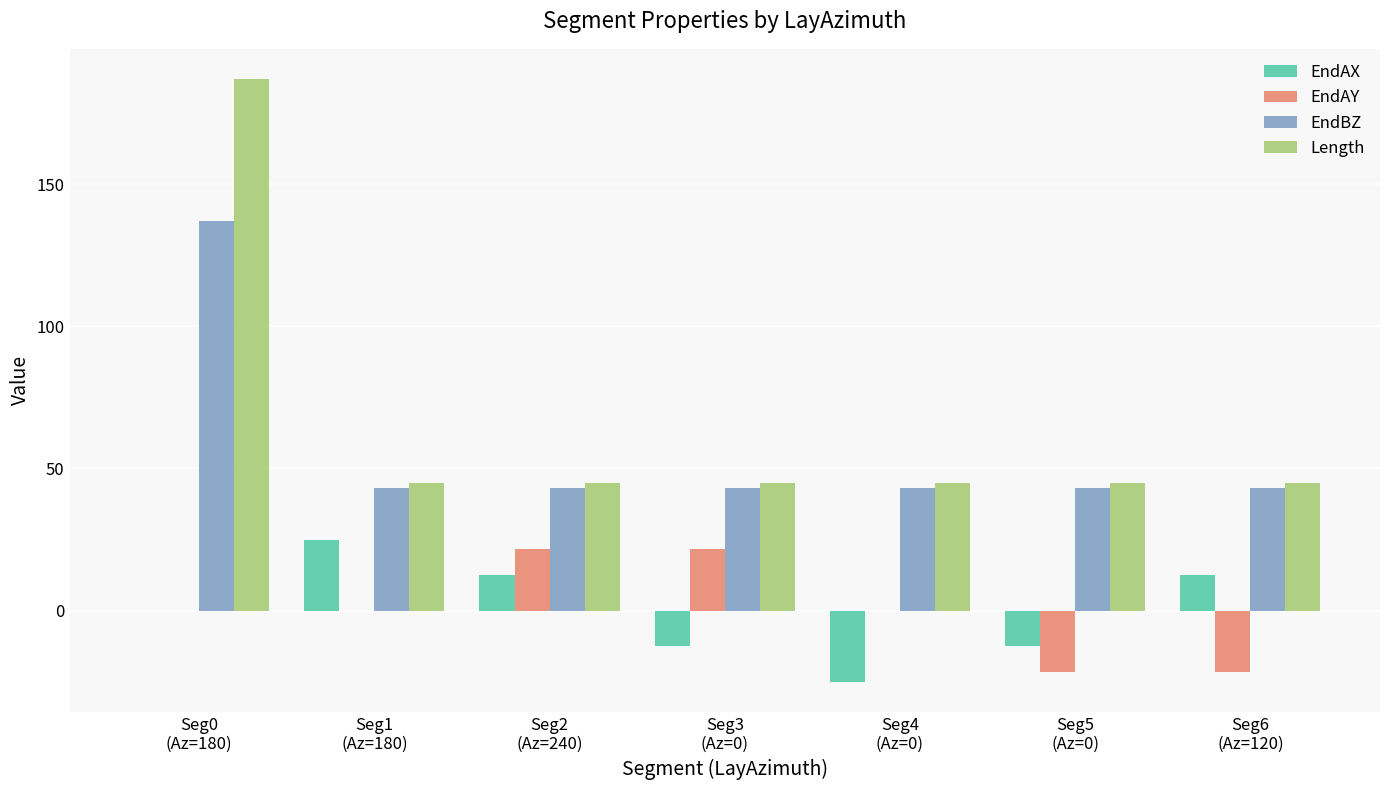

True or false: Length has a value of 187.0 at Seg0
(Az=180).

True